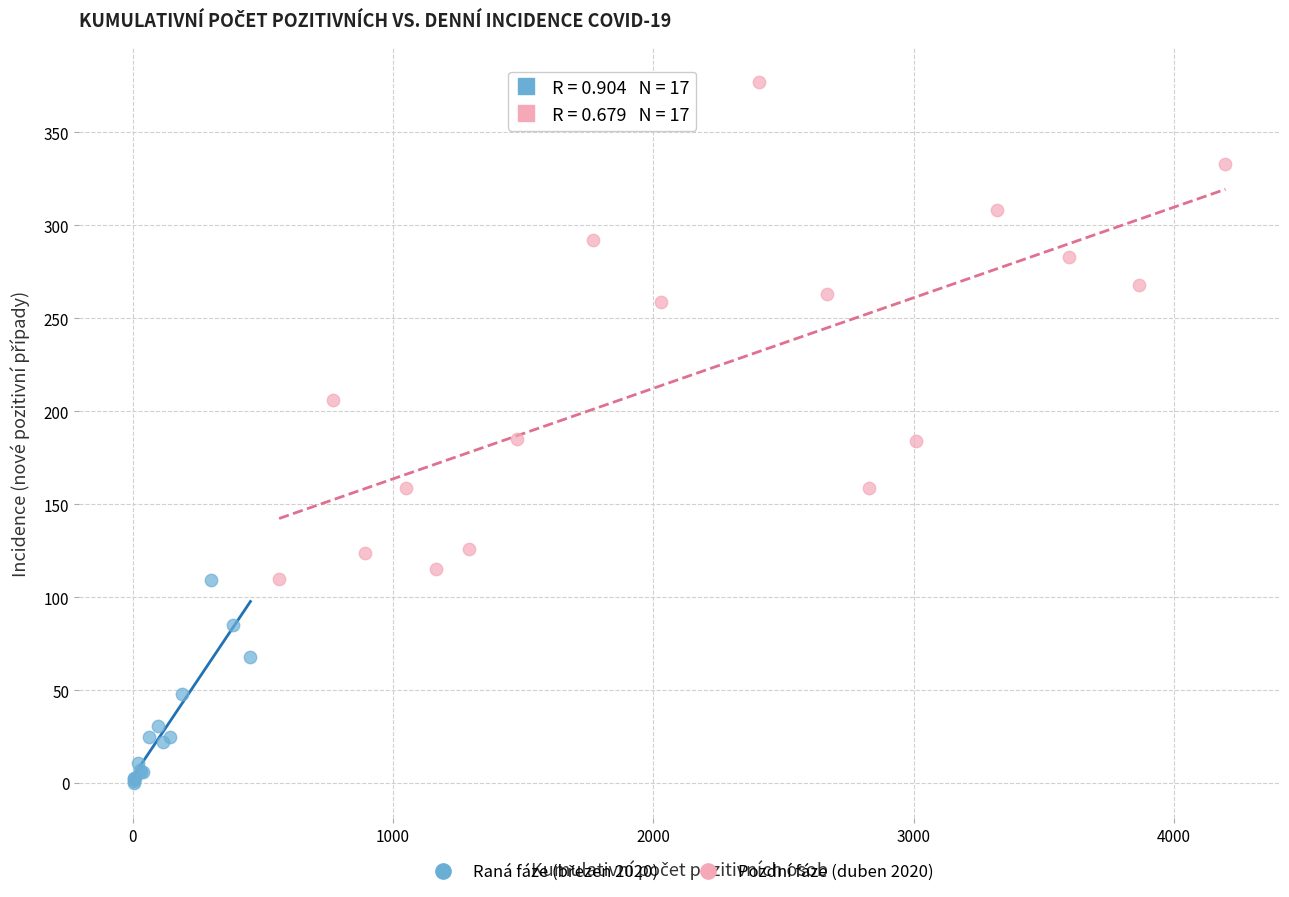

Which series has the largest Y range (max minus min)?

Pozdní fáze (duben 2020)